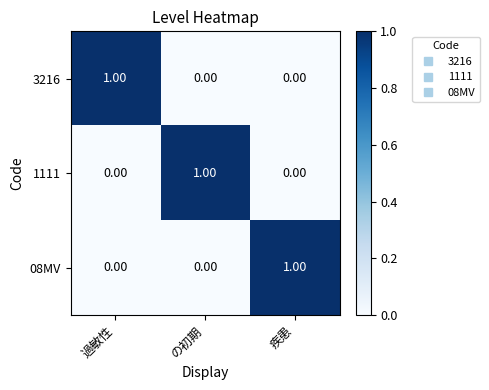

At how many categories does at least one series exceed 0?

3